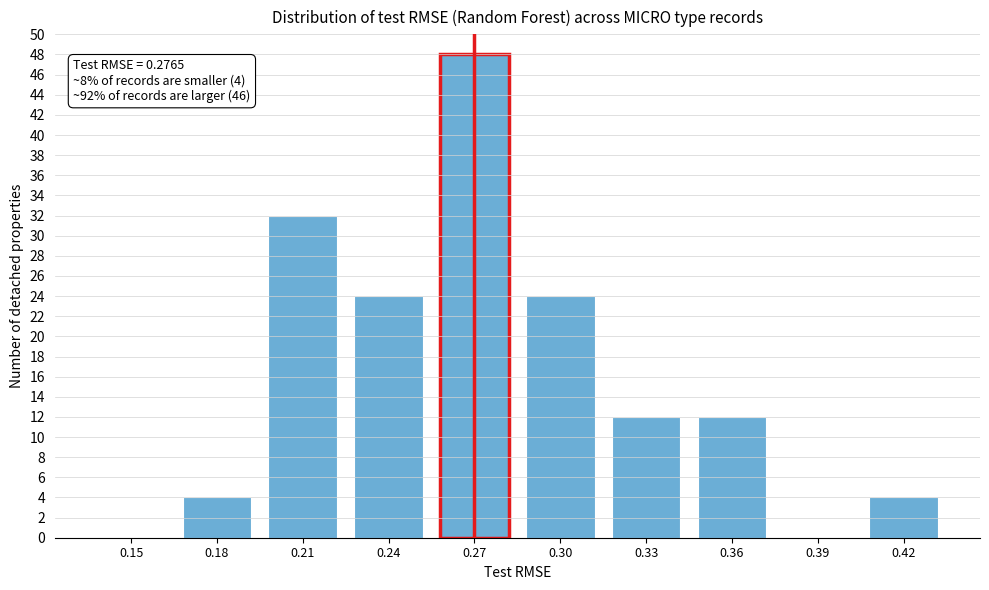

Reading left to right, list all the values displayed in this chart.

0.15=0	0.18=4	0.21=32	0.24=24	0.27=48	0.30=24	0.33=12	0.36=12	0.39=0	0.42=4